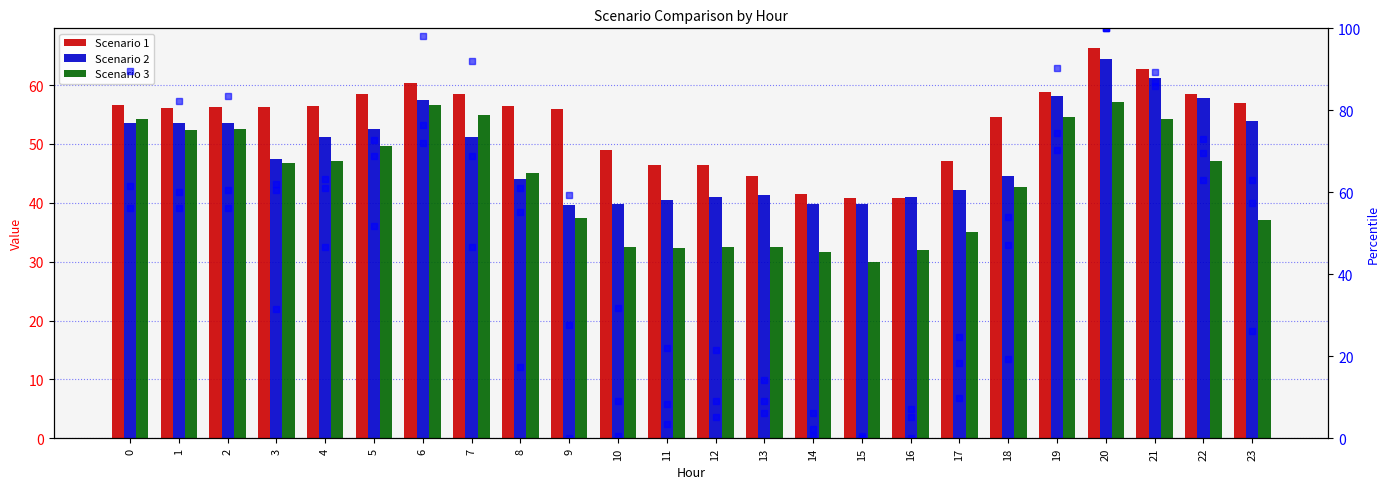

How many series are shown in this chart?

3